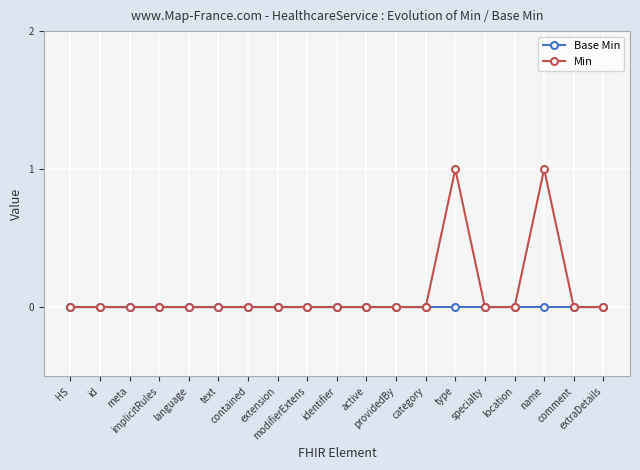

What position from the left is specialty?

15